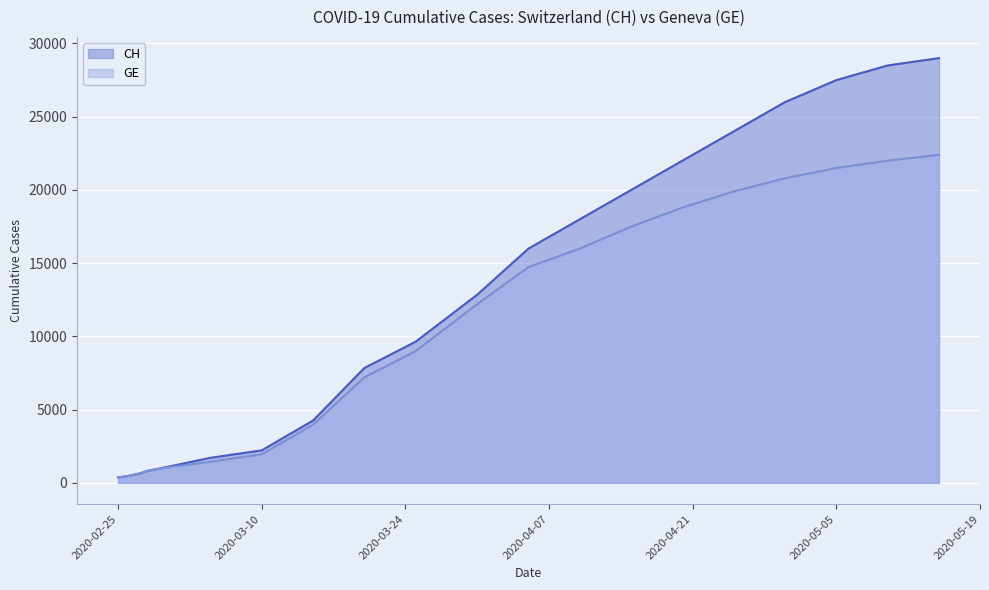

The GE series shows 12146 at 2020-03-20. True or false?

False